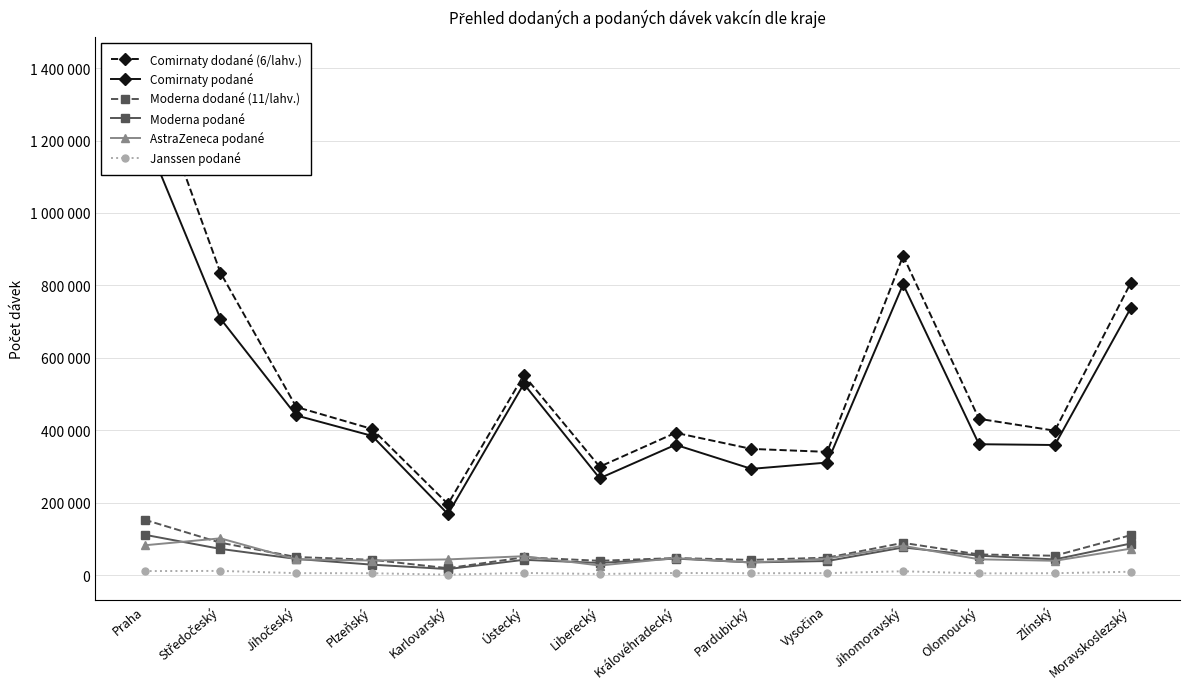

How many interior local peaks does the AstraZeneca podané series have?

4